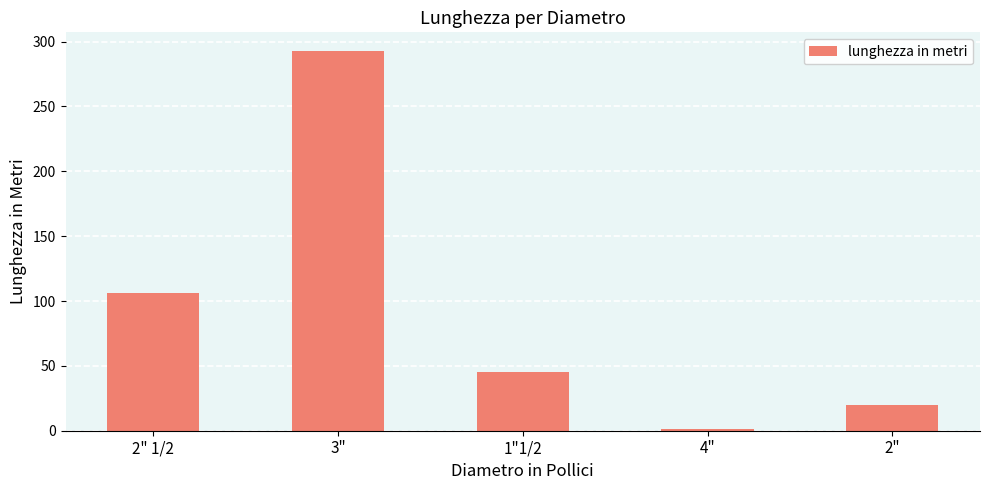

Are the bars grouped side by side (vs. stacked)?

No